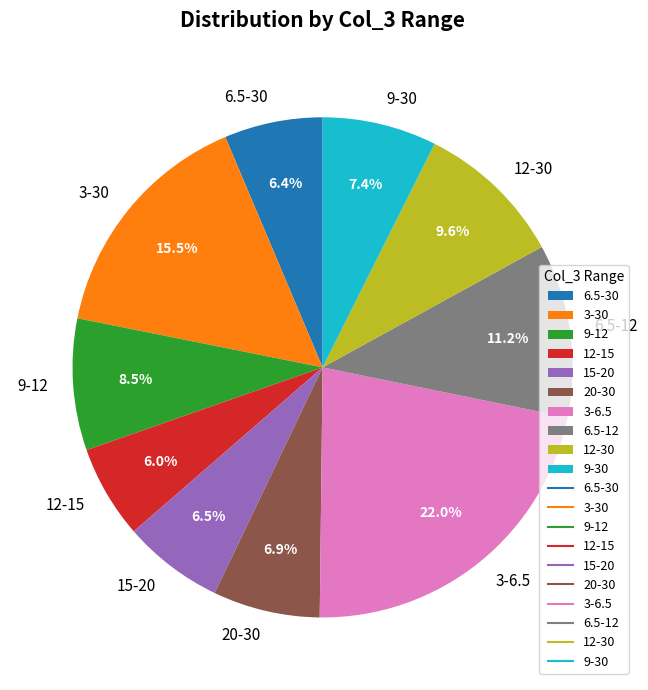

To the nearest percent, what is the difference between the largest and smallest slice percentages?

16%